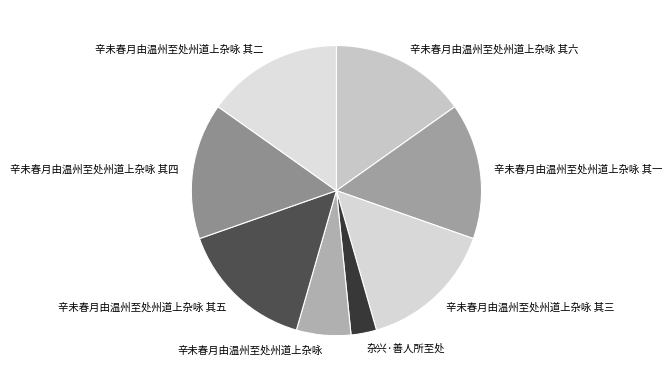

Between 辛未春月由温州至处州道上杂咏 and 辛未春月由温州至处州道上杂咏 其一, which is larger?

辛未春月由温州至处州道上杂咏 其一